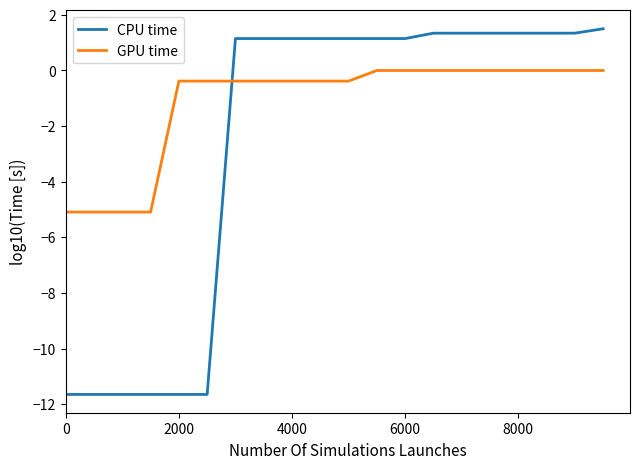

Rank the series by their maximum value, from highest to lowest.

CPU time, GPU time